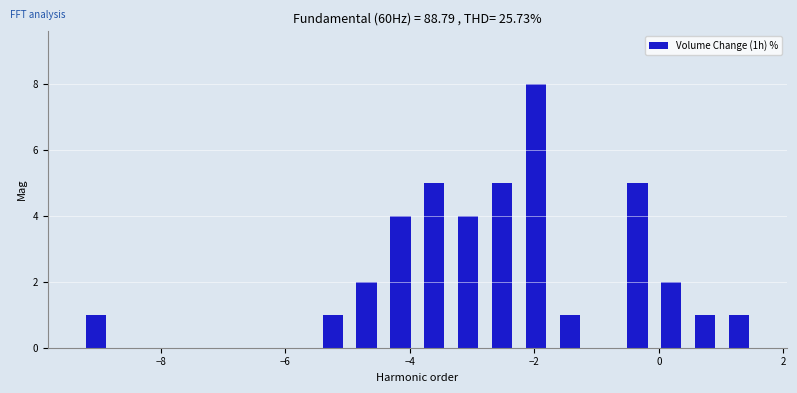

Around what value on the x-axis is the tallest bar? Give the approximate position of its centre, as read against the axis.

-2.0